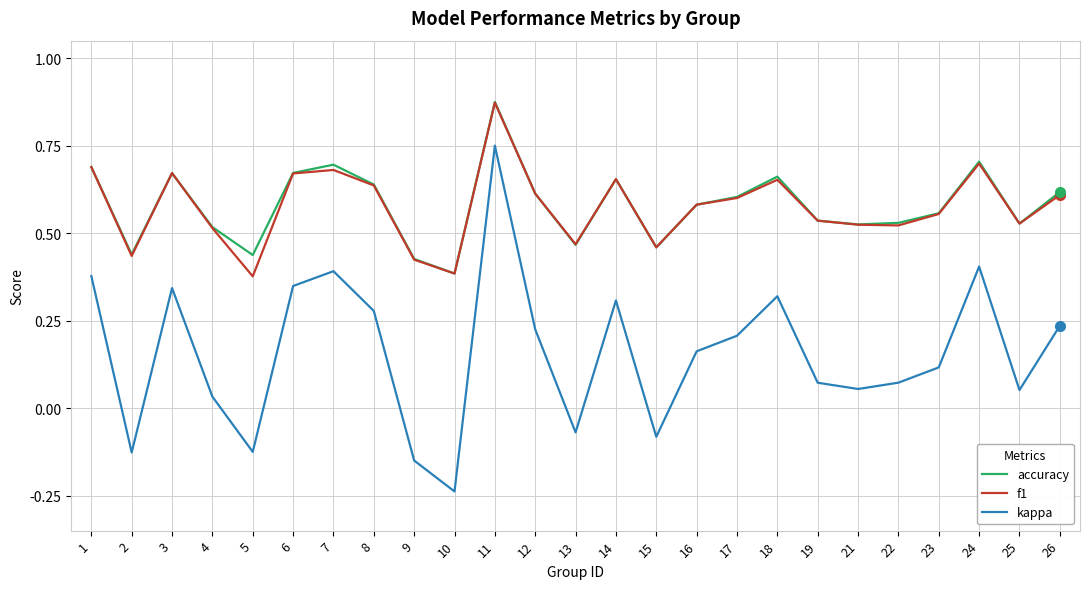

True or false: f1 has more than 0 points higher than both neighbors.

True